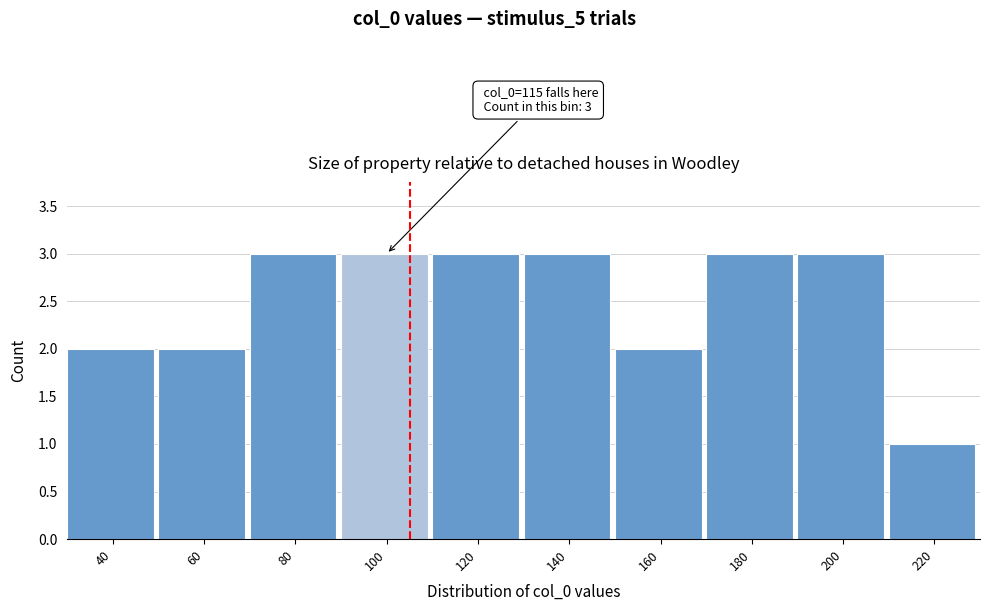

Reading left to right, list all the values displayed in this chart.

40=2	60=2	80=3	100=3	120=3	140=3	160=2	180=3	200=3	220=1